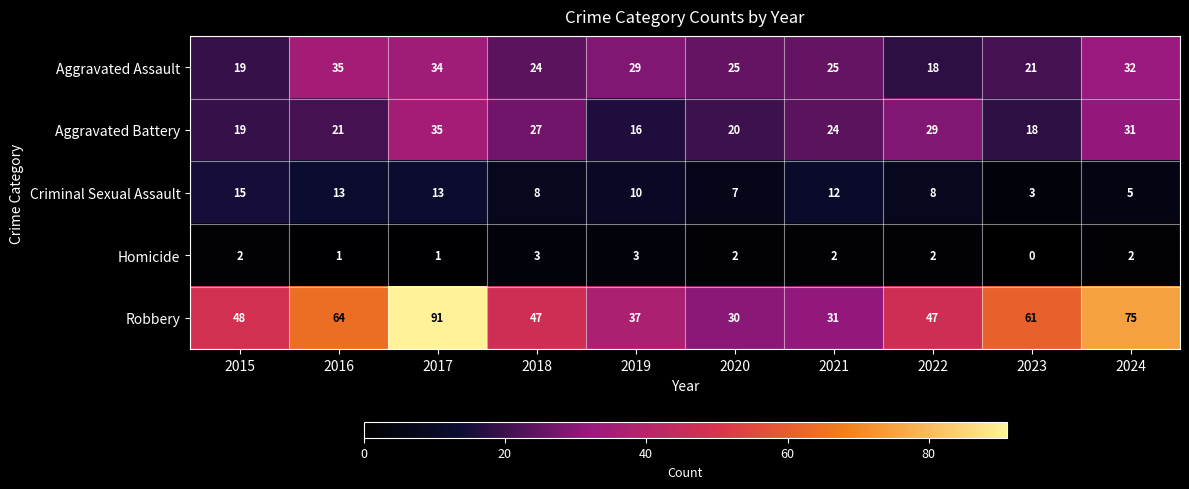

True or false: Aggravated Battery has a value of 11 at 2021.

False